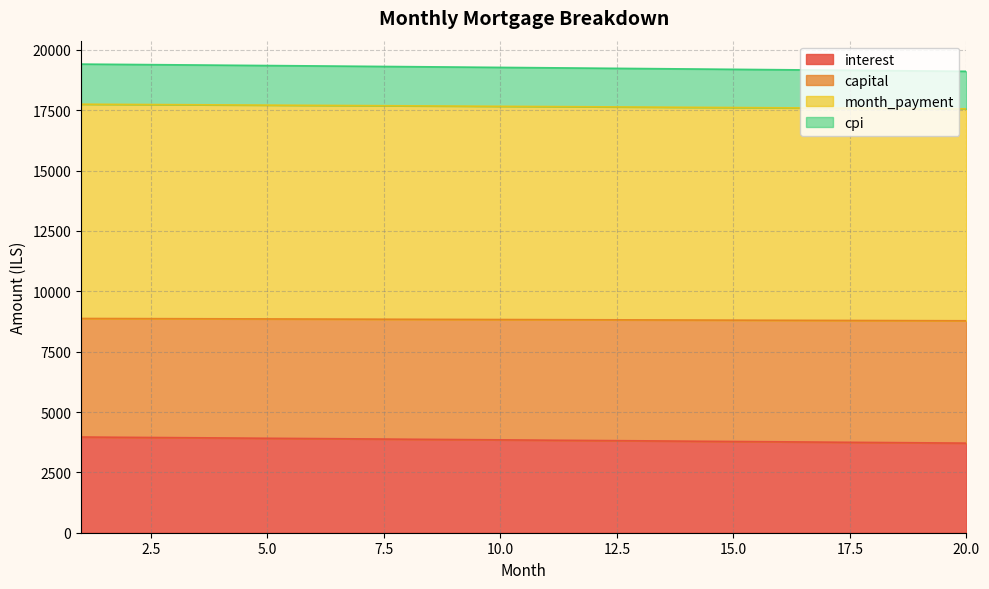

Does the chart display data point markers on the line(s)?

No